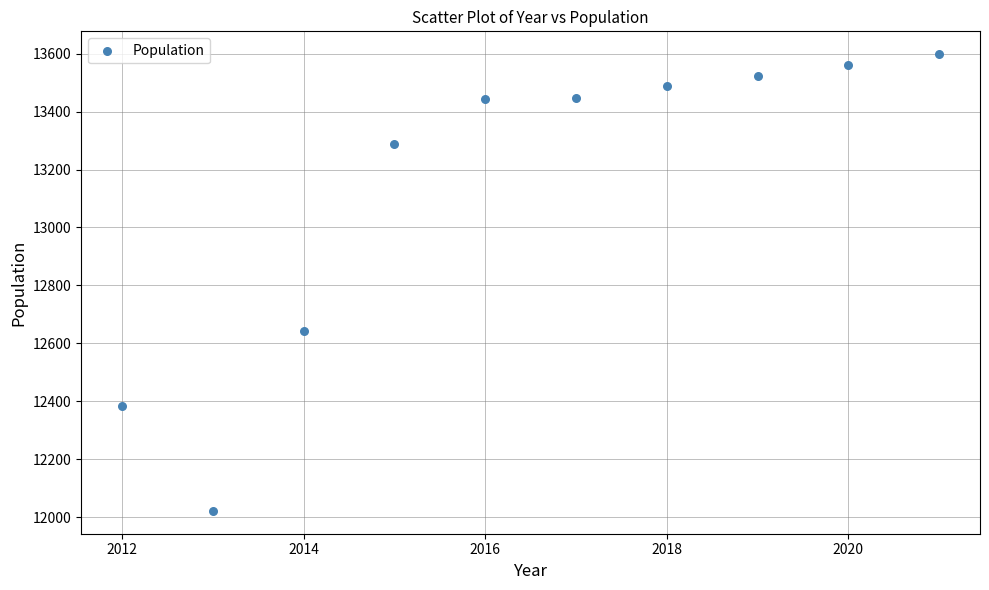

What Y value in the scatter plot is closest to 12810?

12643